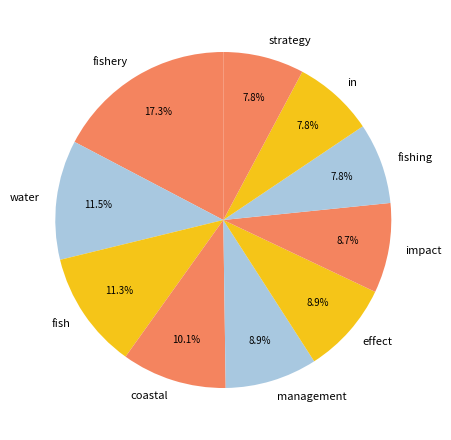

What is the largest slice in the pie chart?

fishery